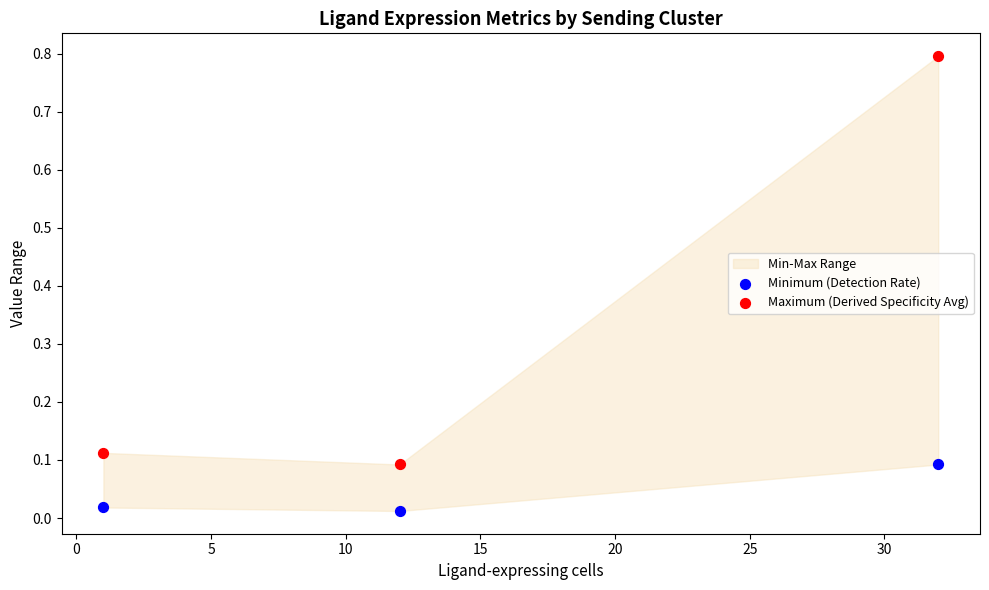

Which series reaches the minimum Y coordinate?

Minimum (Detection Rate)